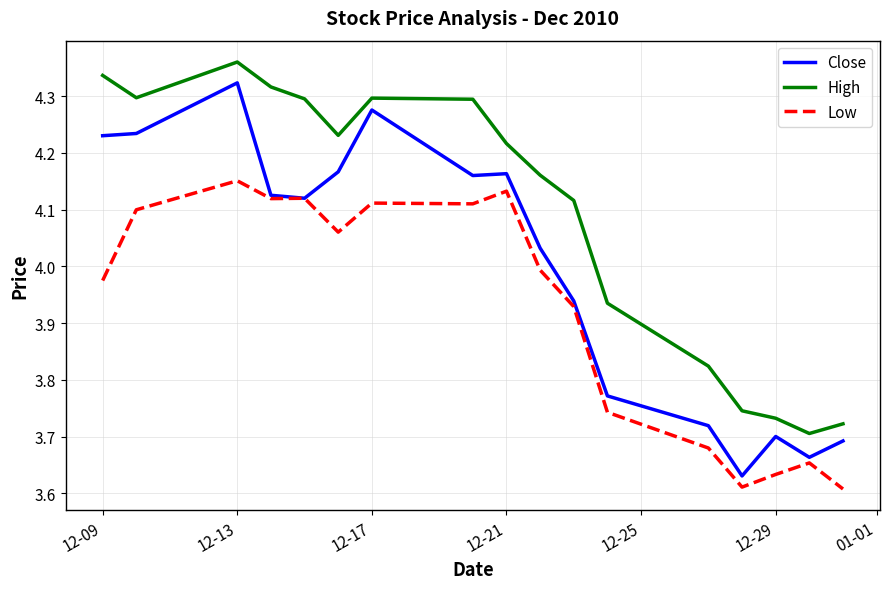

Which series has the largest total across all categories?

High